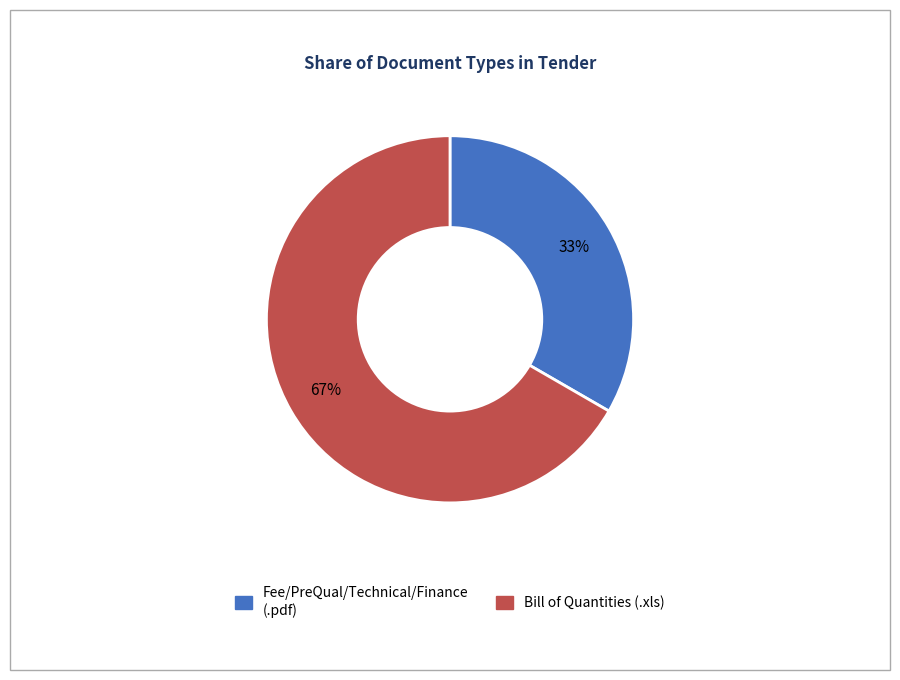

Combined, do Bill of Quantities (.xls) and Fee/PreQual/Technical/Finance (.pdf) account for over 50%?

Yes